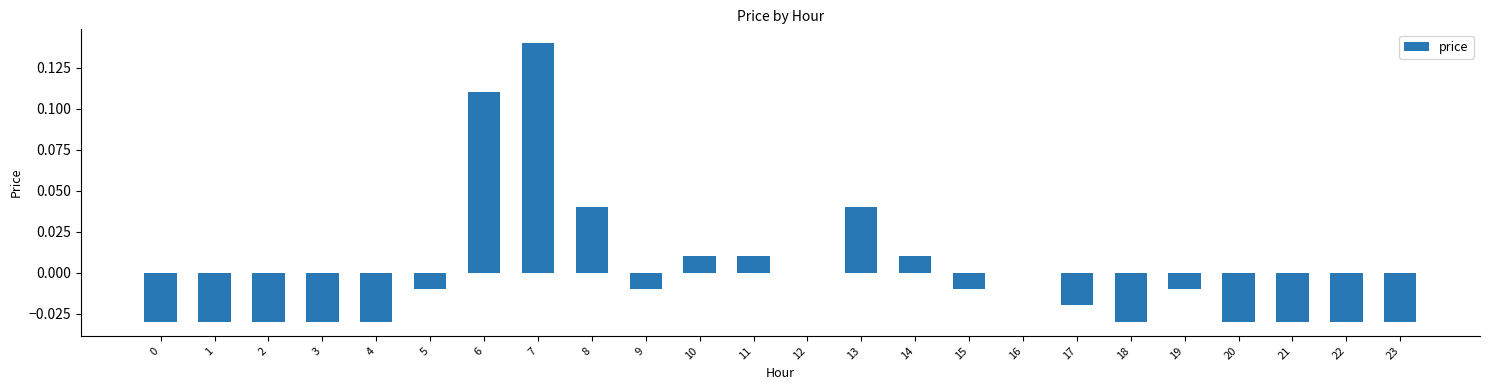

The chart shows a value of -0.0 at 15. True or false?

True